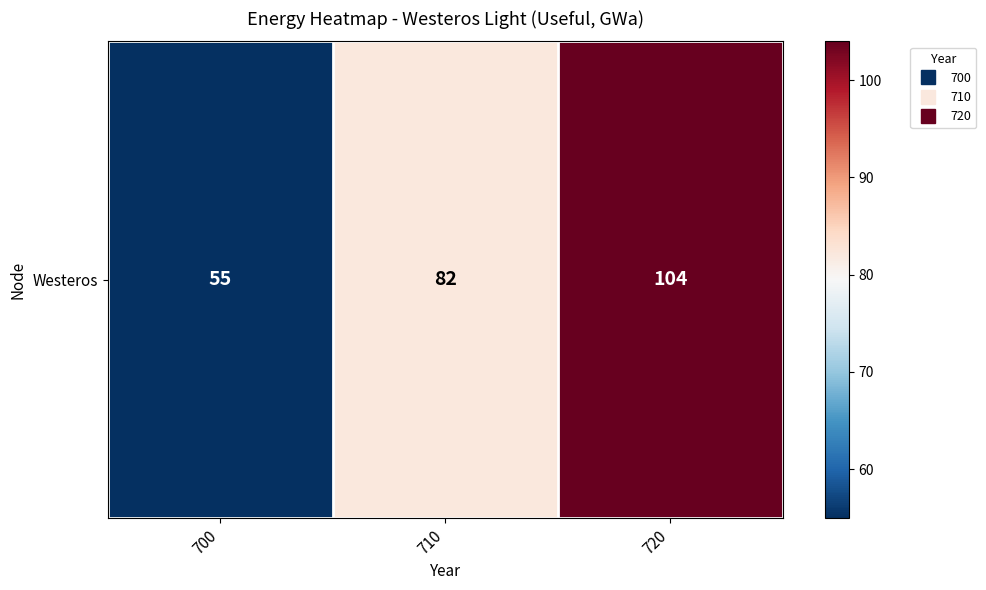

What is the ratio of the value at 710 to the value at 700?

1.5